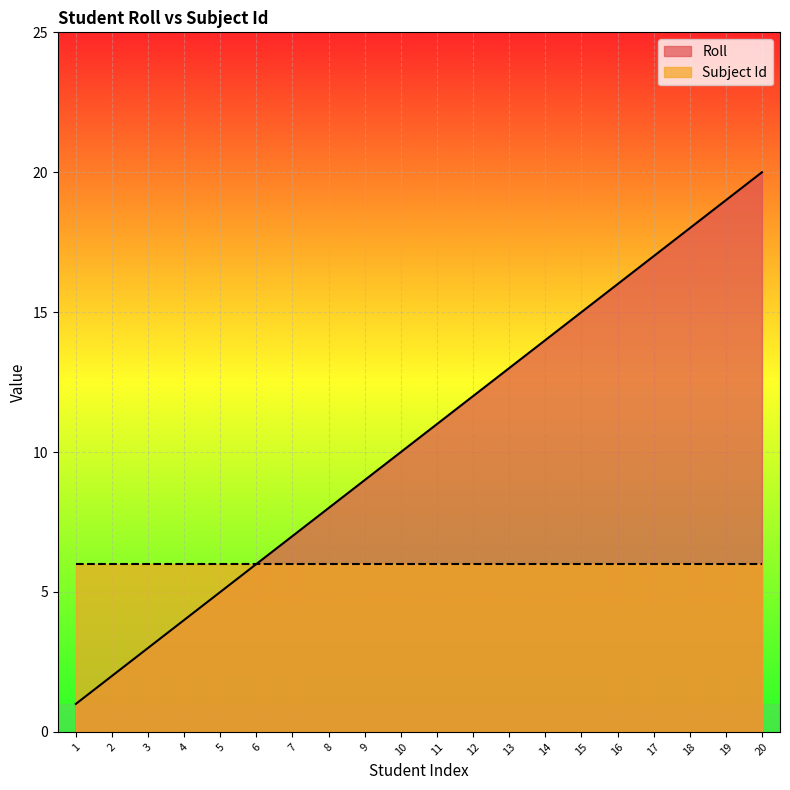

Reading left to right, what are all the values shown in this chart?

1	2	3	4	5	6	7	8	9	10	11	12	13	14	15	16	17	18	19	20